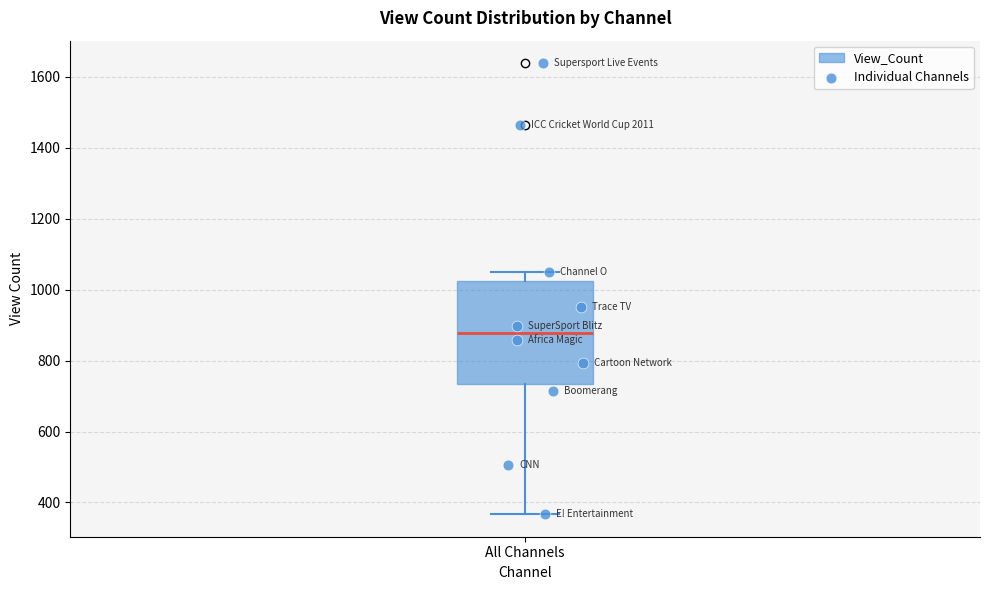

Transcribe this box plot: give where the median line is, the range the box spans, and where the two whiskers end, as read against the y-axis. The values are not printed on the chart, so give them approximately, as read against the axis.

median 880, box 740 to 1020, whiskers 360 to 1060